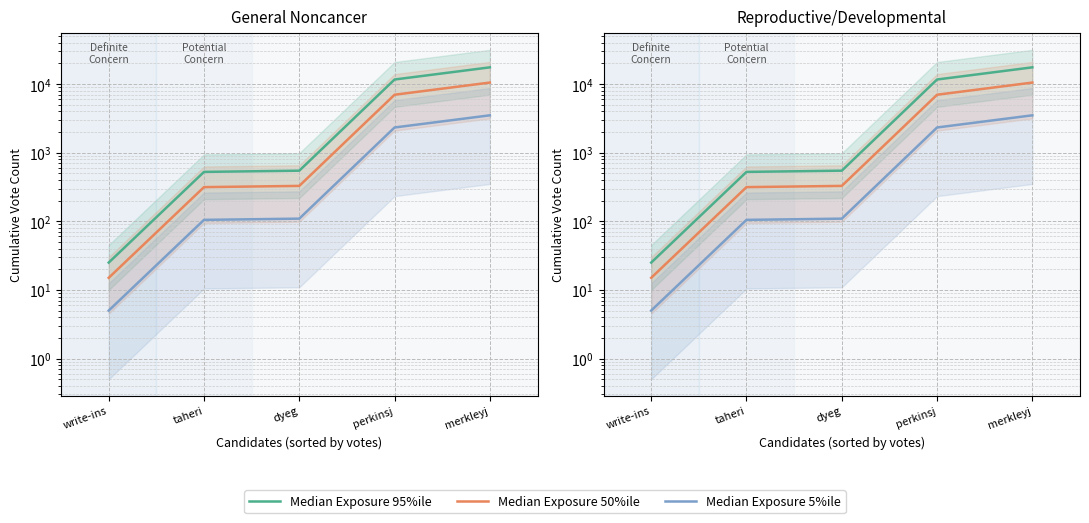

What is the sum of all Median Exposure 5%ile values?

6041.6